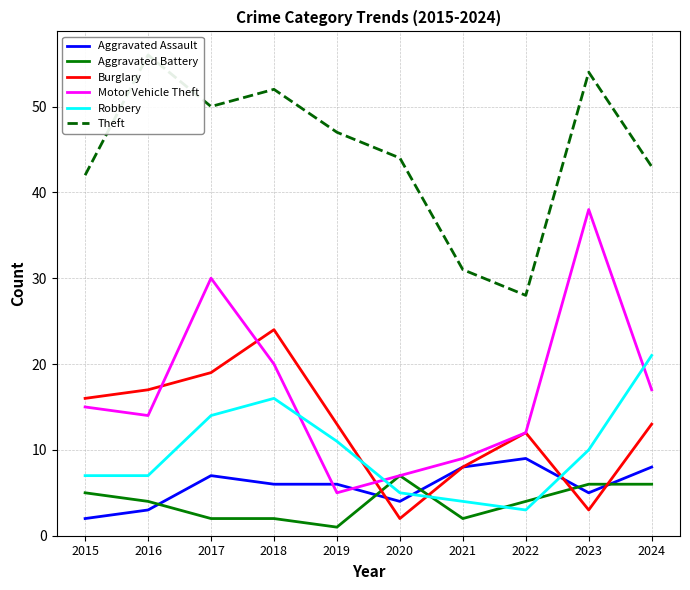

What is the value of the Motor Vehicle Theft point at the 3rd from the left?

30